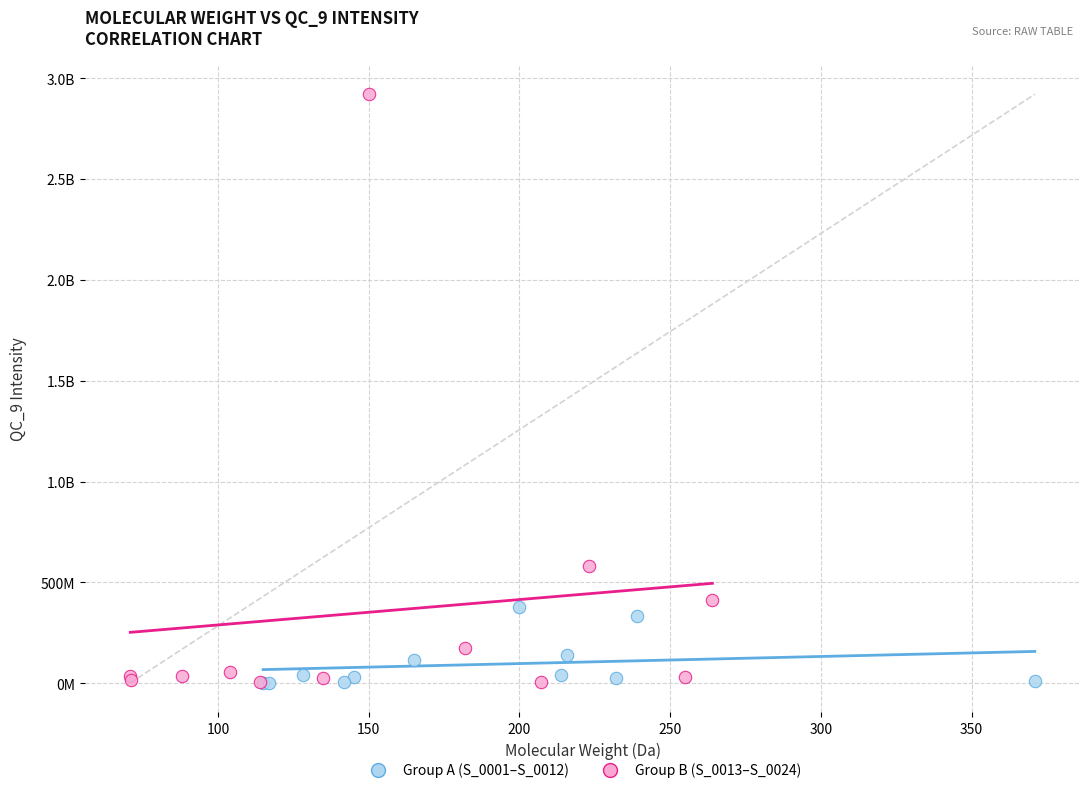

What are all the series names shown in the legend?

Group A (S_0001–S_0012), Group B (S_0013–S_0024)